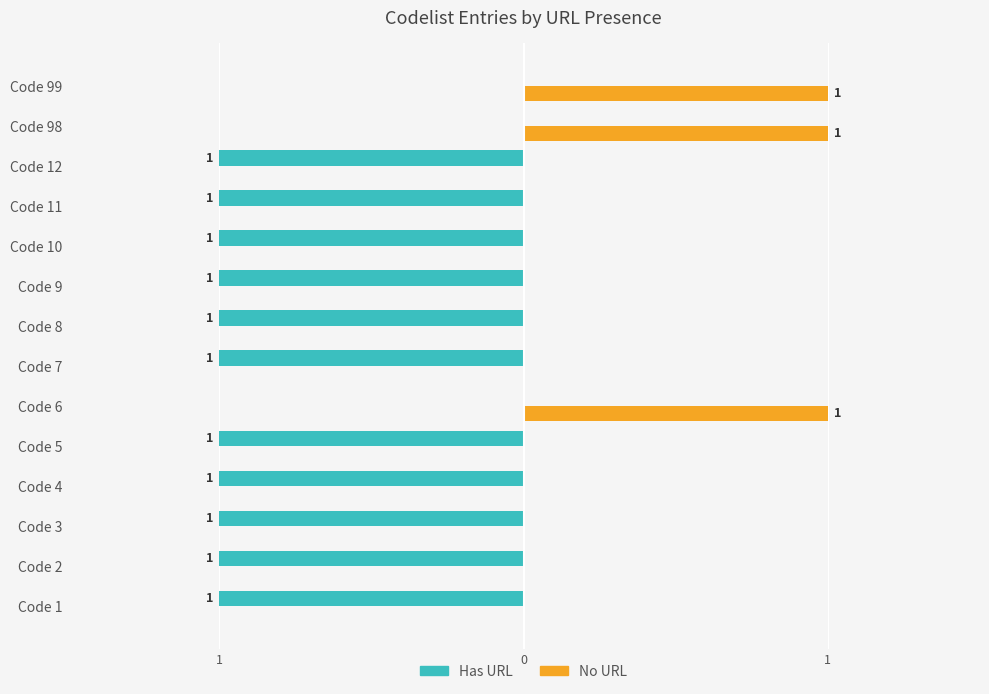

What are all the series names shown in the legend?

Has URL, No URL